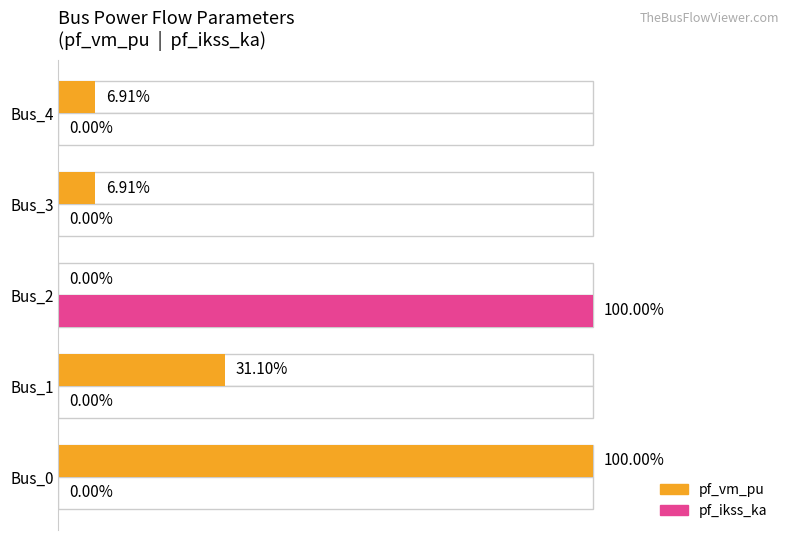

What is the difference between the maximum and second lowest values in the pf_ikss_ka series?

1.0